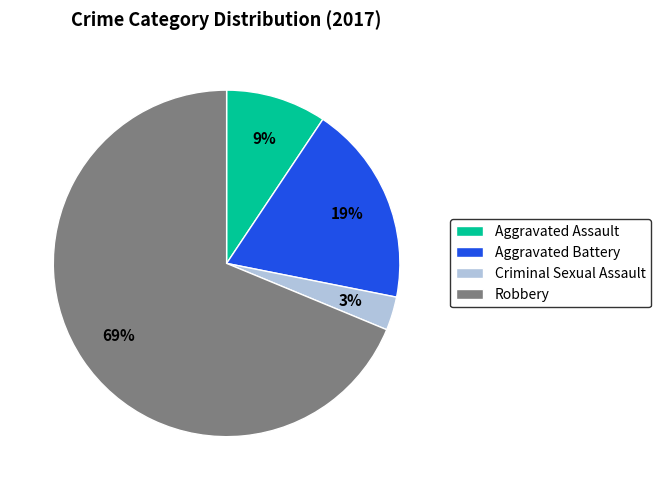

Does any single category account for the majority?

Yes